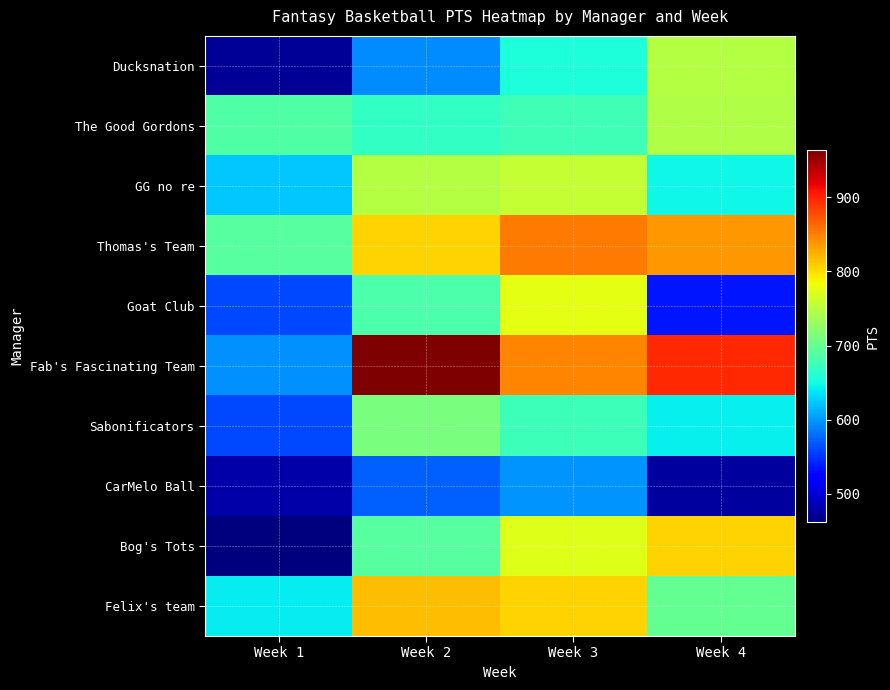

At which category is the sum across all series the highest?

Week 3